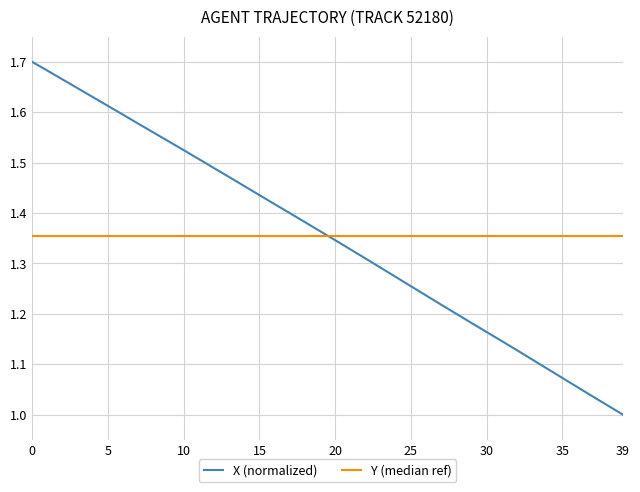

What is the average value of the X (normalized) series?

1.4